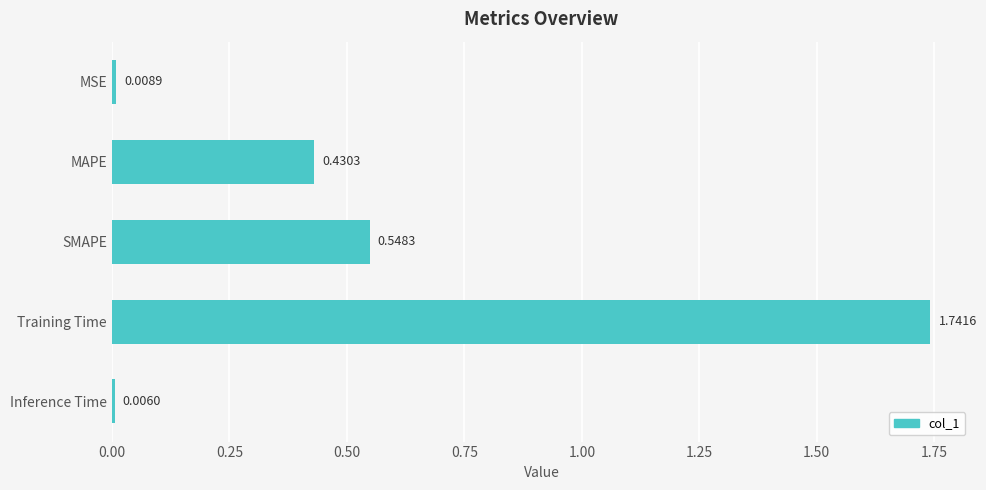

Between MSE and Training Time, which is larger?

Training Time